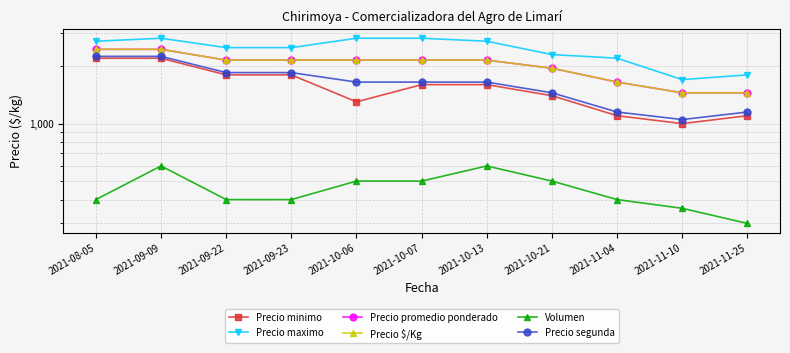

Rank the categories by Precio segunda value from lowest to highest.

2021-11-10, 2021-11-04, 2021-11-25, 2021-10-21, 2021-10-06, 2021-10-07, 2021-10-13, 2021-09-22, 2021-09-23, 2021-08-05, 2021-09-09